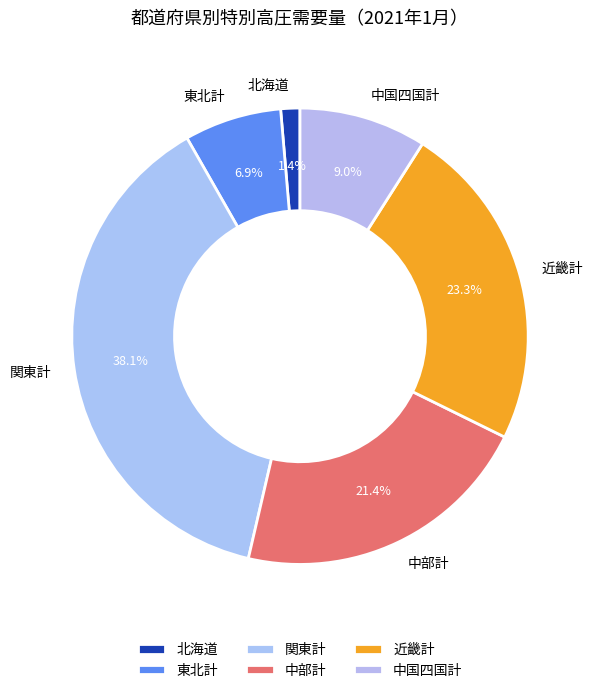

Is there any slice that represents more than half of the pie?

No